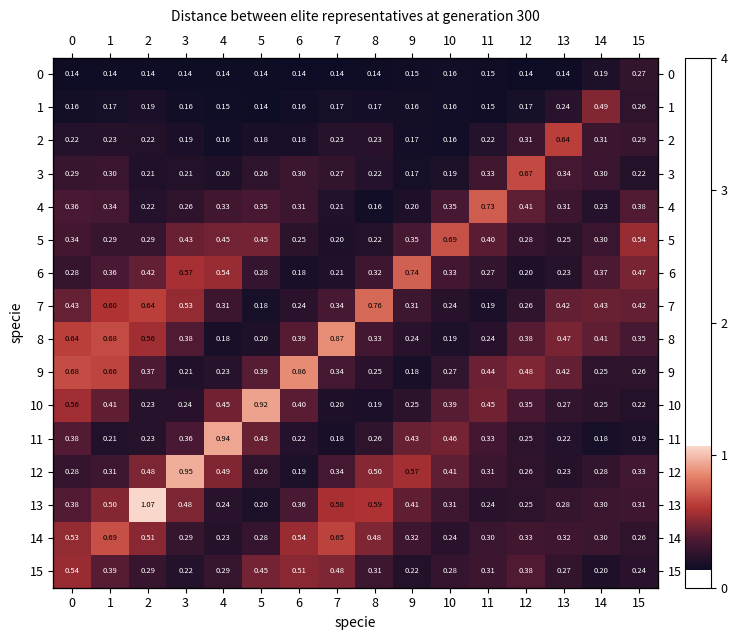

Where is 10 nearest to the value 0?

8